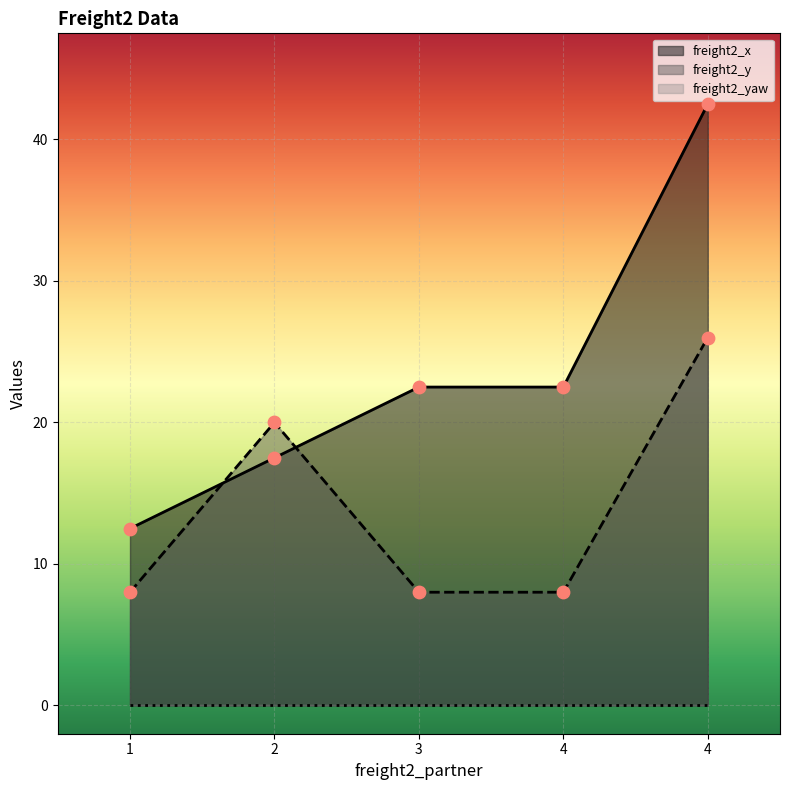

What is the total value across all series at 3?

30.5